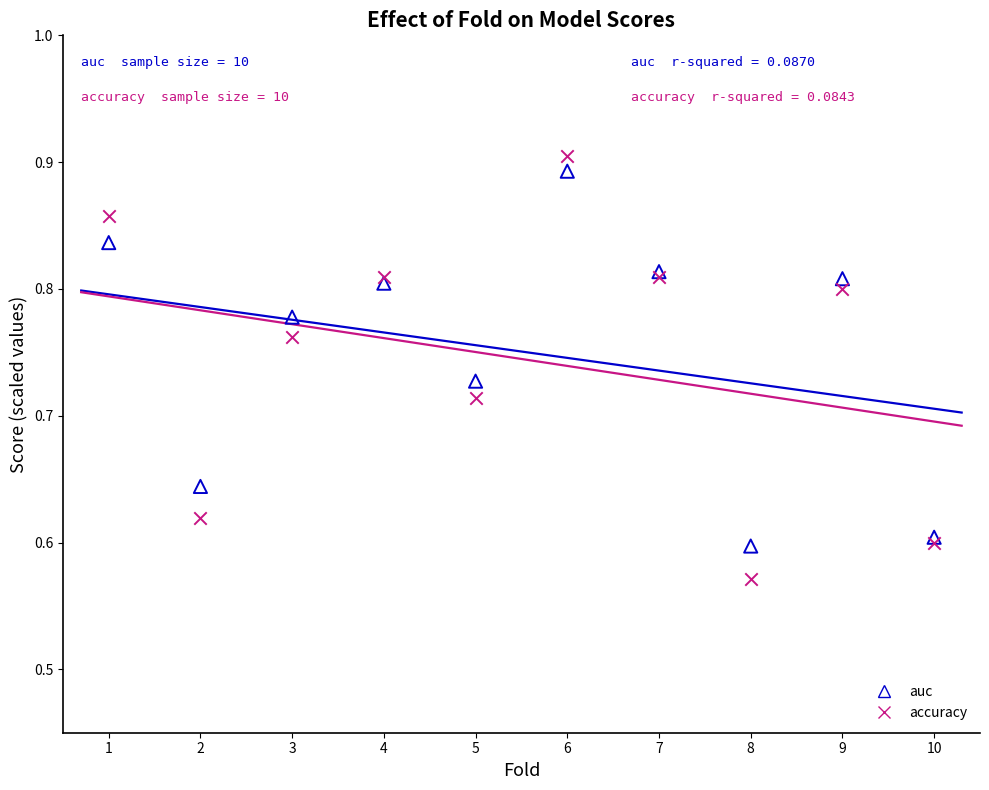

Which series contains the highest Y value?

accuracy